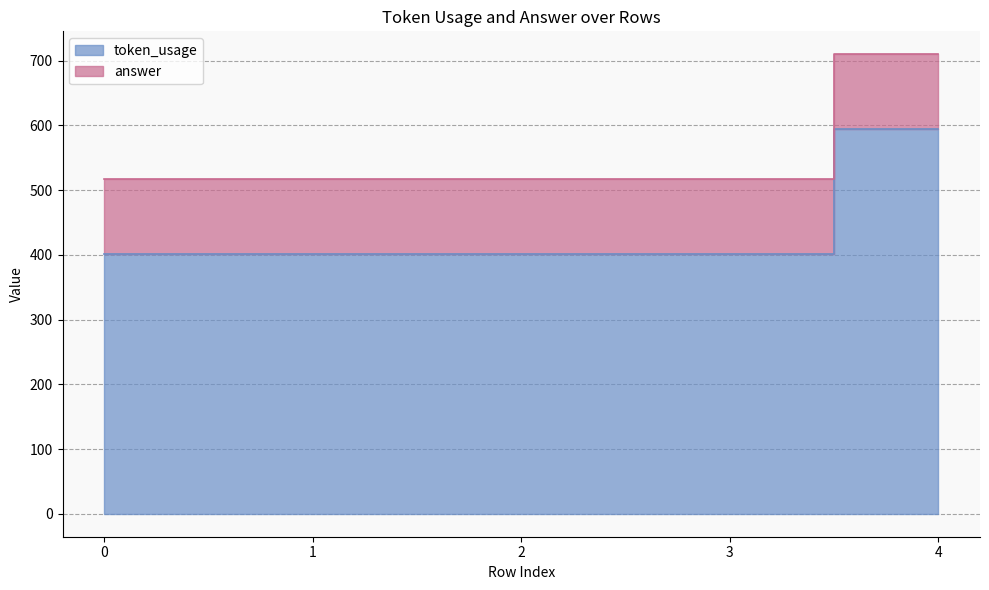

Rank the categories by value from highest to lowest.

4, 0, 1, 2, 3